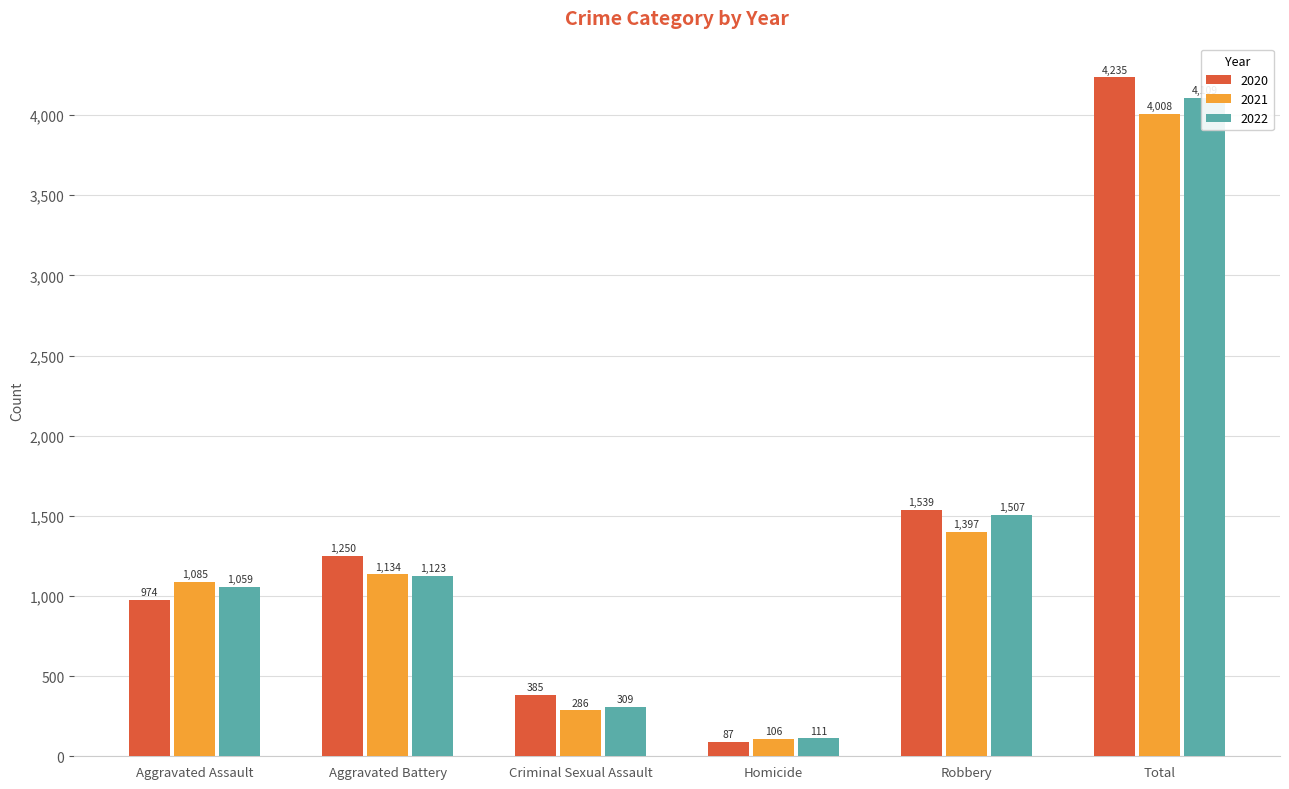

What is the sum of all 2020 values?

8470